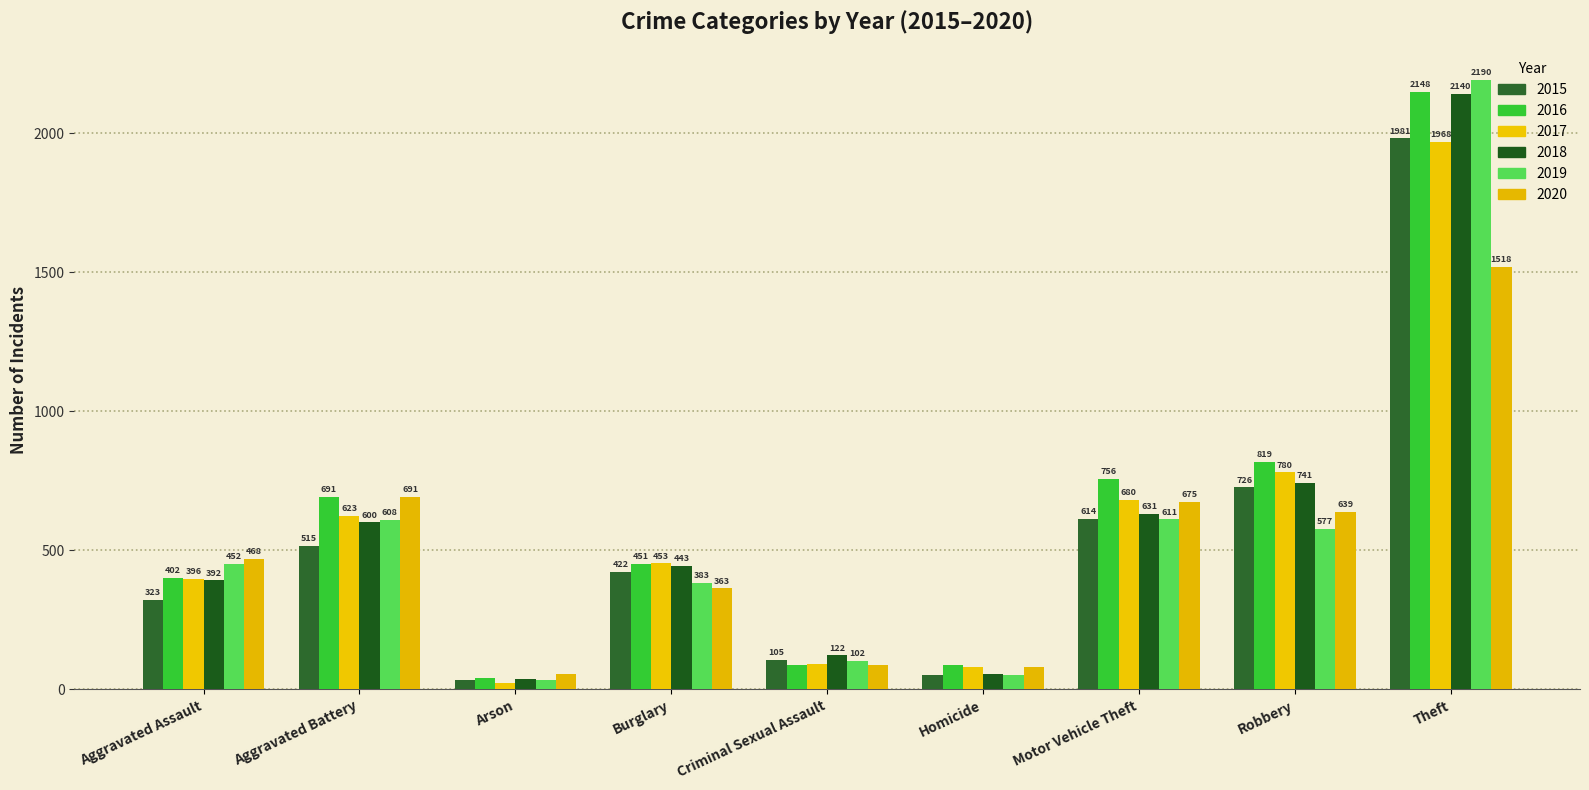

What is the average value of the 2016 series?

609